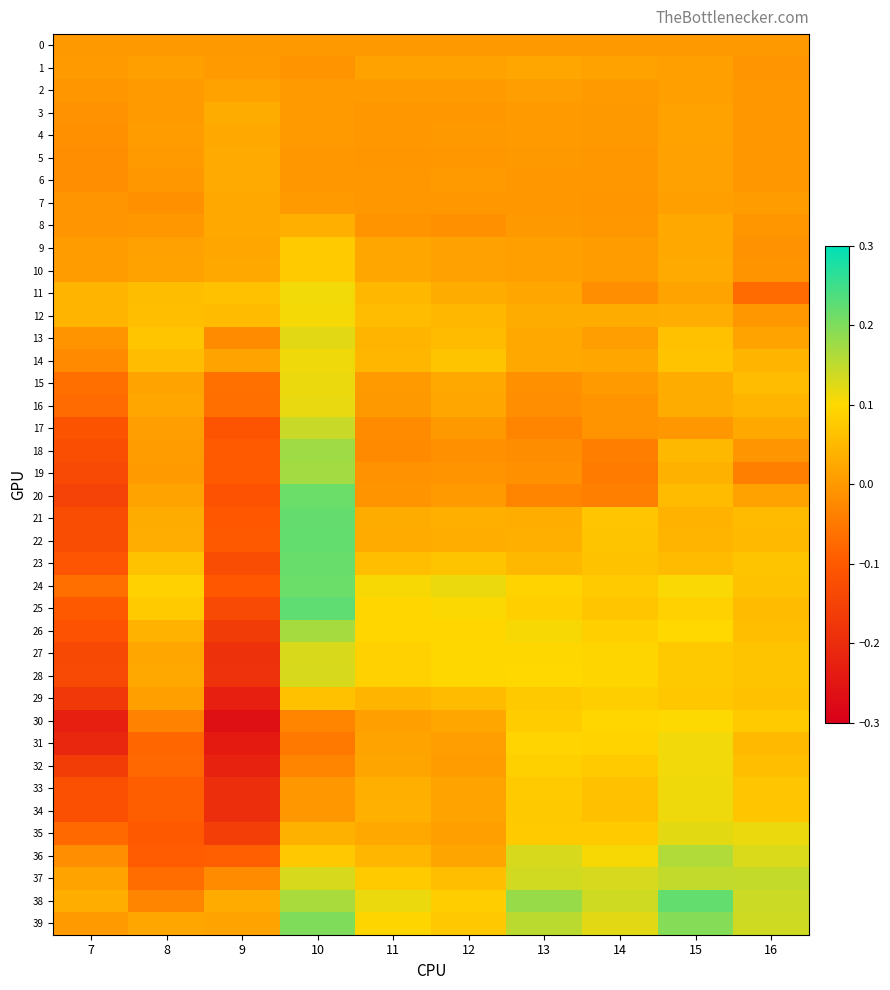

What is the minimum value shown in the chart?

-0.3